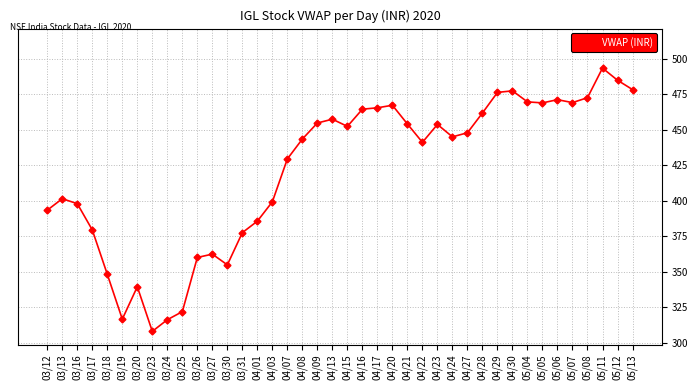

The value at 03/19 is 316.6. True or false?

True